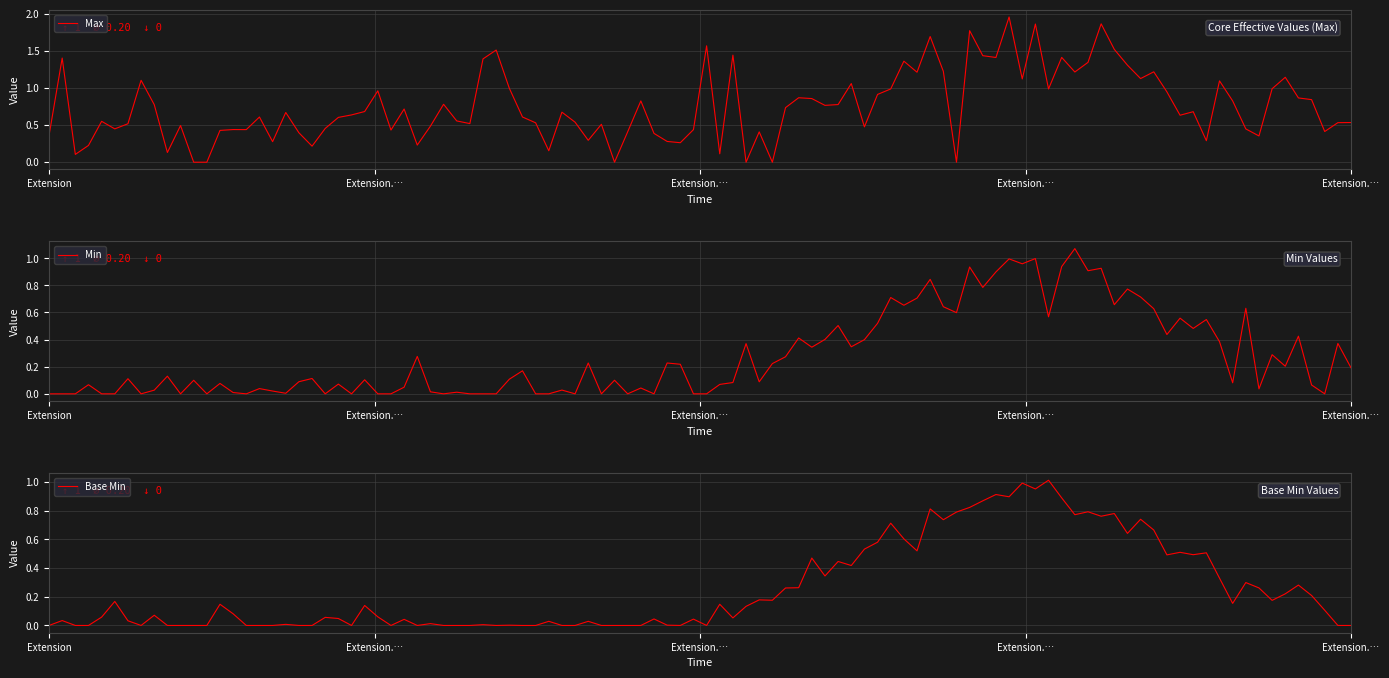

Which category has the lowest value in the Base Min series?

Extension